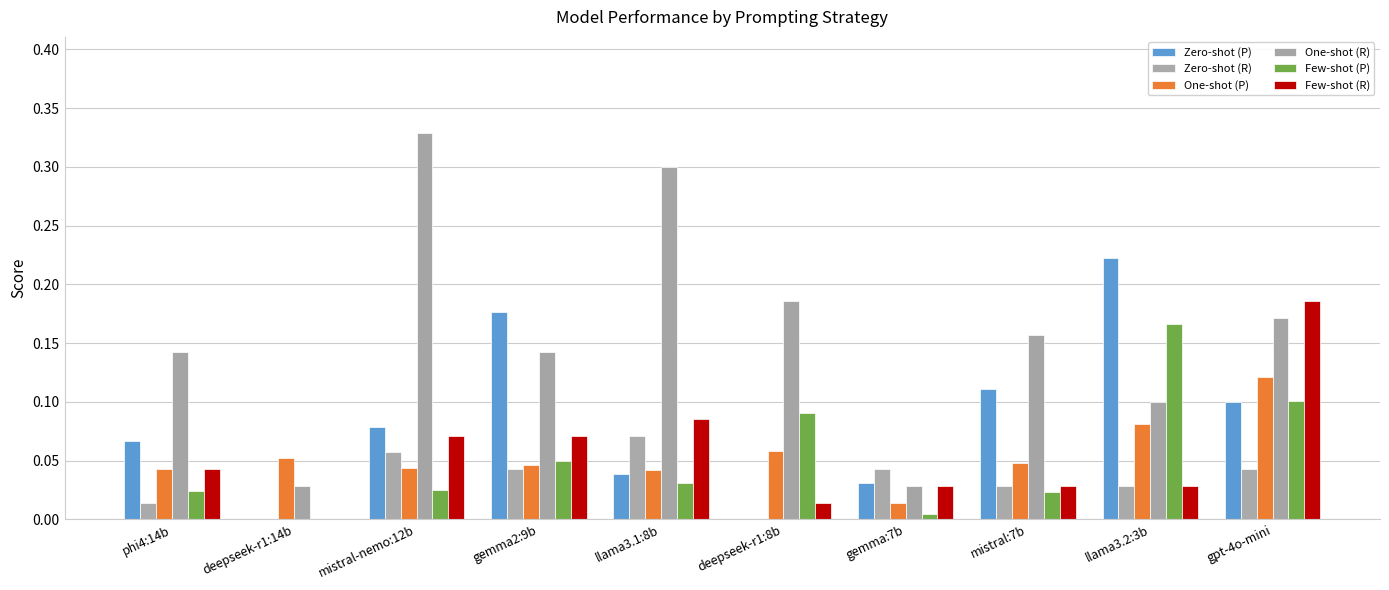

The Few-shot (P) series shows 0.1 at deepseek-r1:8b. True or false?

True